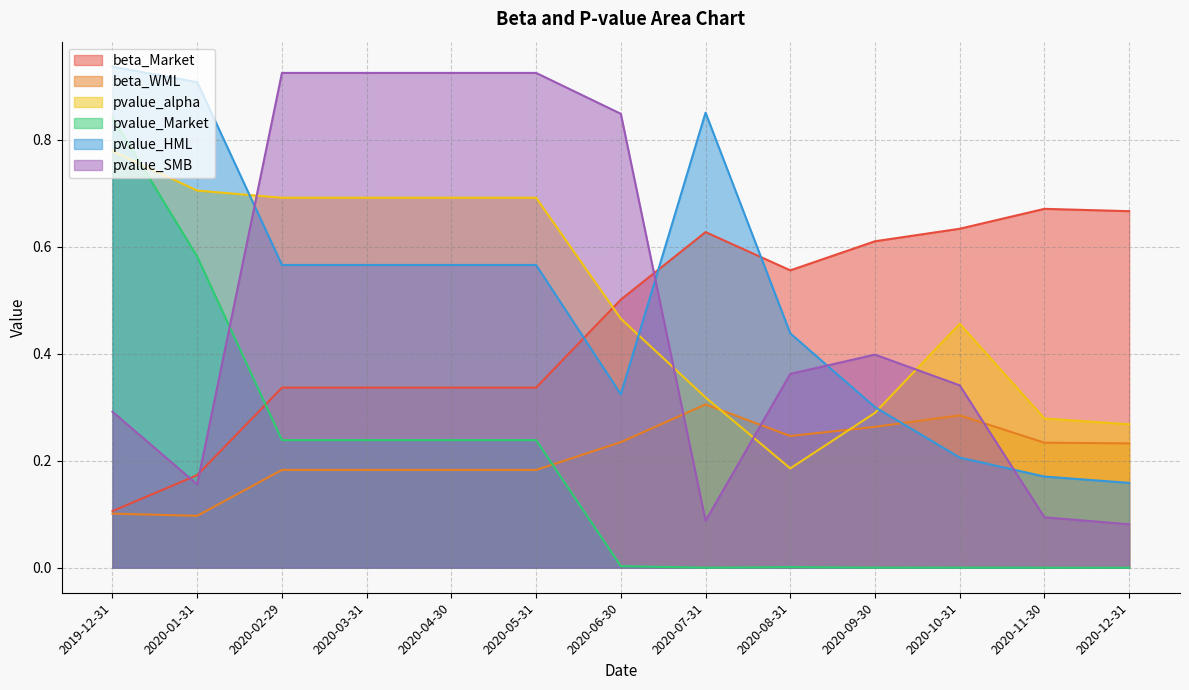

Does the chart display data point markers on the line(s)?

No